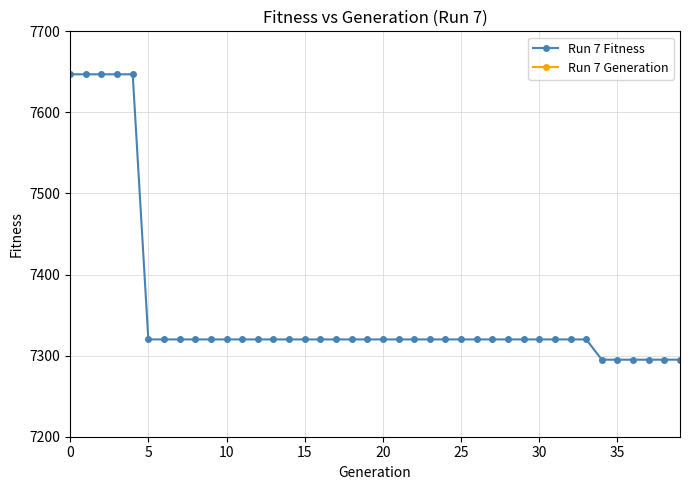

True or false: Run 7 Generation and Run 7 Fitness intersect in this chart.

False